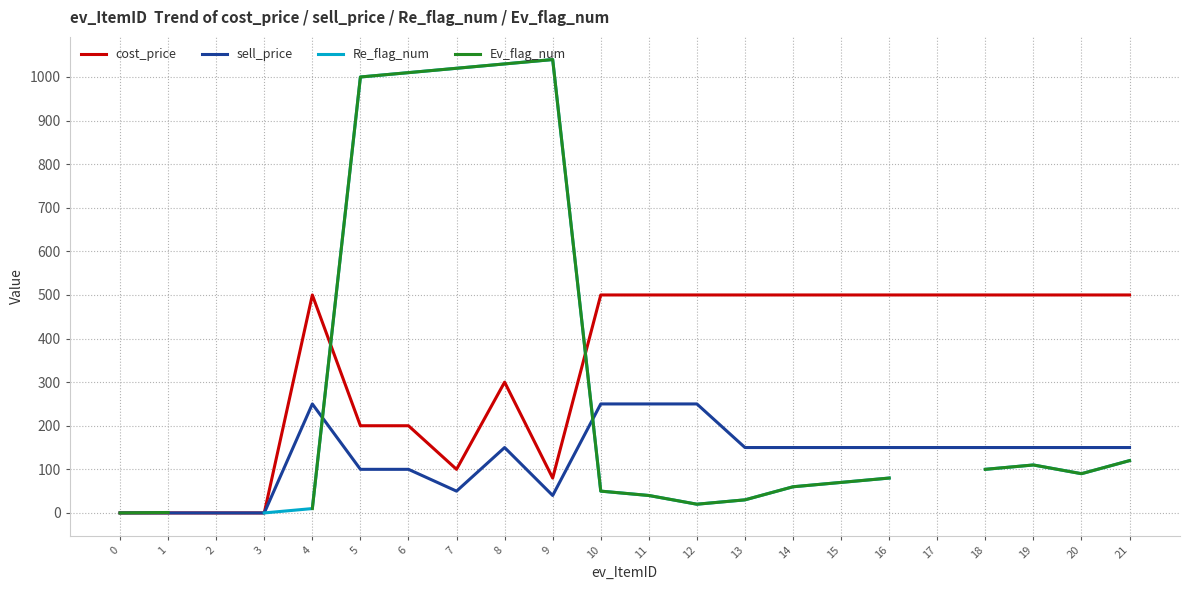

List the labels in order of sell_price value, largest first.

4, 10, 11, 12, 8, 13, 14, 15, 16, 17, 18, 19, 20, 21, 5, 6, 7, 9, 0, 1, 2, 3